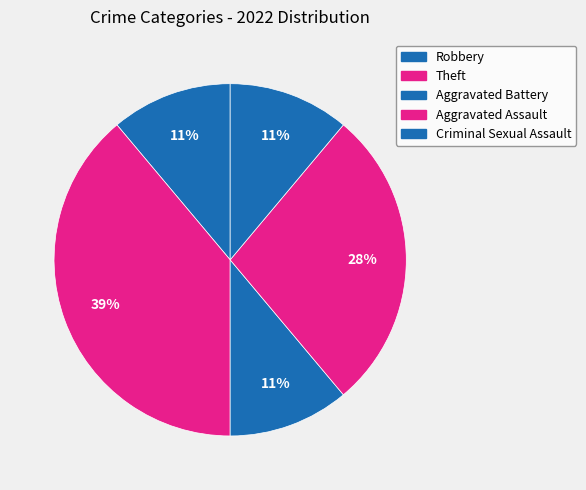

Count the number of slices in the pie.

5